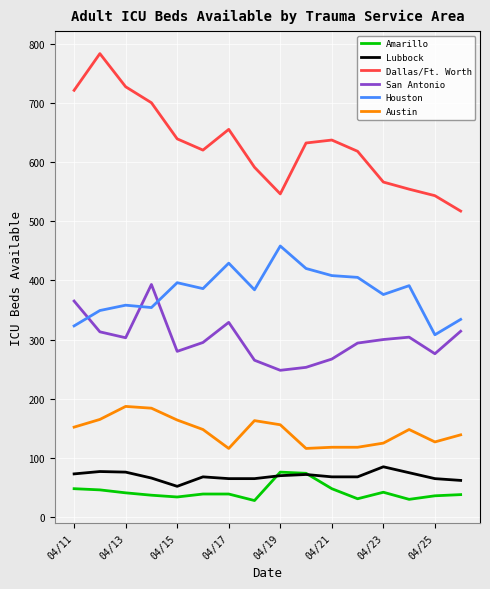

True or false: Dallas/Ft. Worth and Austin cross at least once.

False